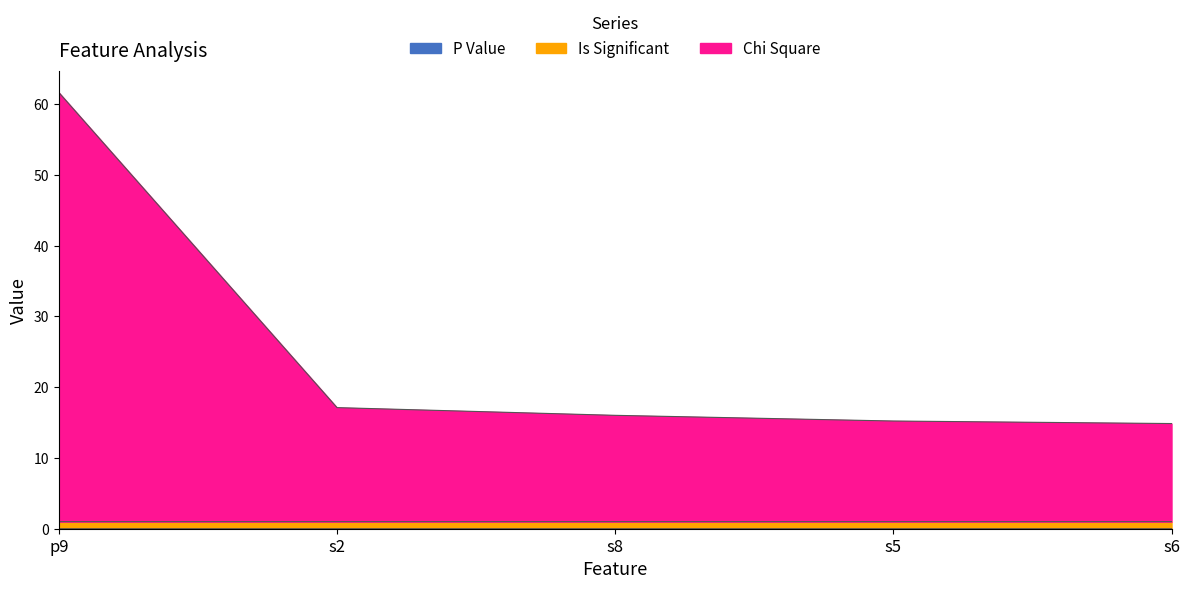

What is the label of the 5th point from the right?

p9